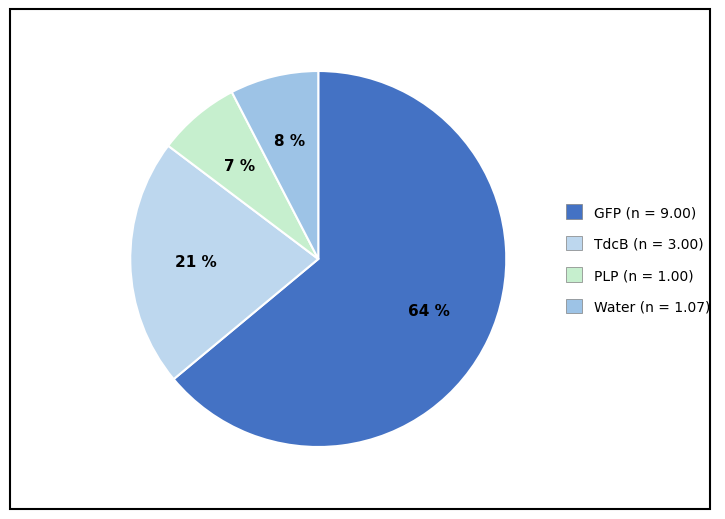

Which category has the smallest portion of the pie?

PLP